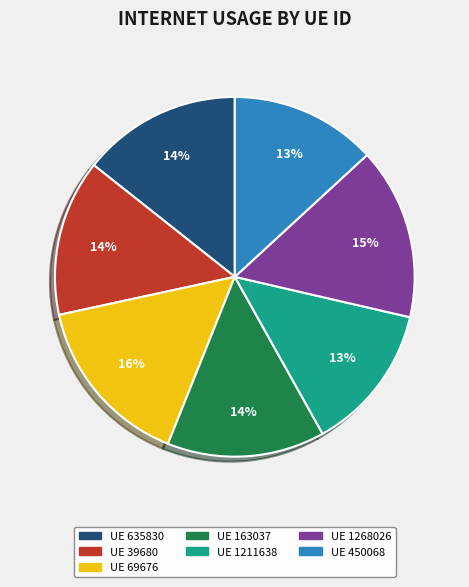

Is there a majority slice in this chart?

No